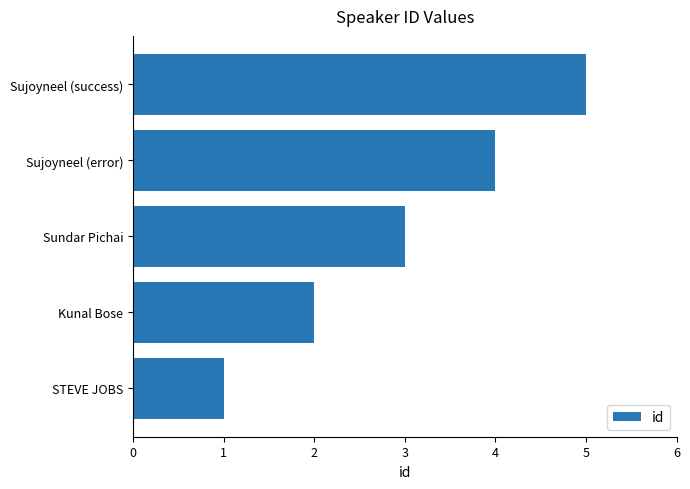

List the labels in order of value, largest first.

Sujoyneel (success), Sujoyneel (error), Sundar Pichai, Kunal Bose, STEVE JOBS